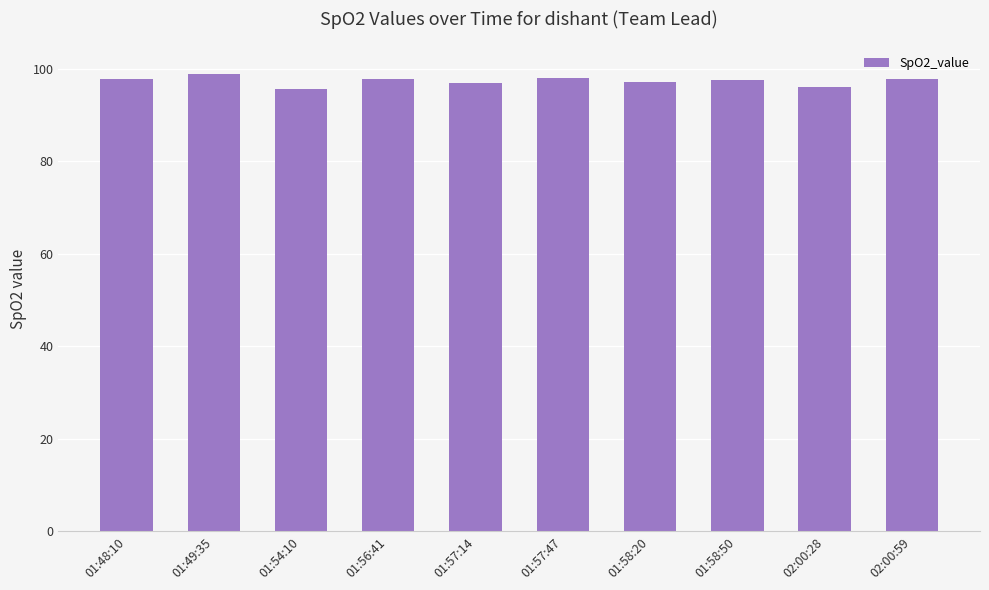

What is the ratio of the value at 01:56:41 to the value at 01:57:14?

1.0